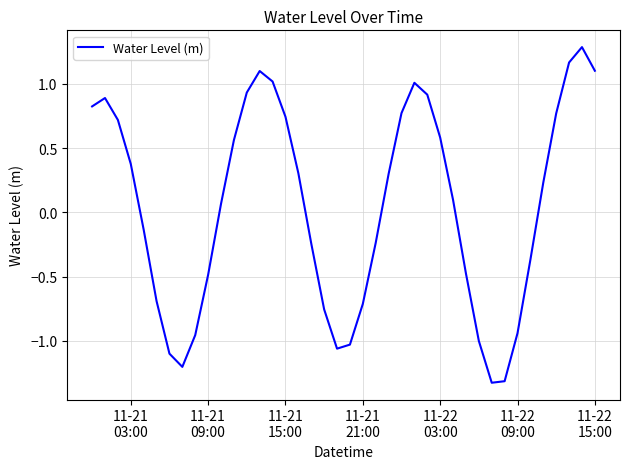

What is the maximum value shown in the chart?

1.3